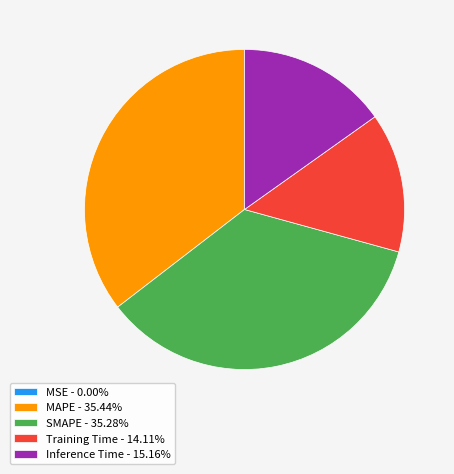

Is there any slice that represents more than half of the pie?

No